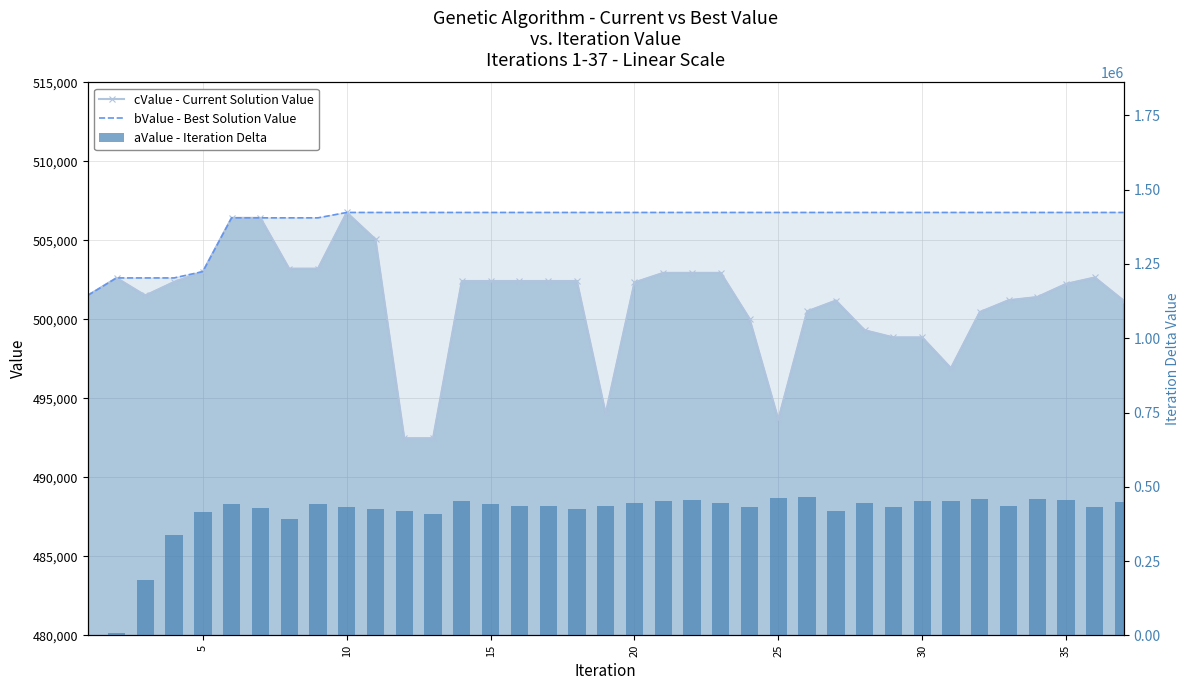

Which series has the largest total across all categories?

bValue - Best Solution Value